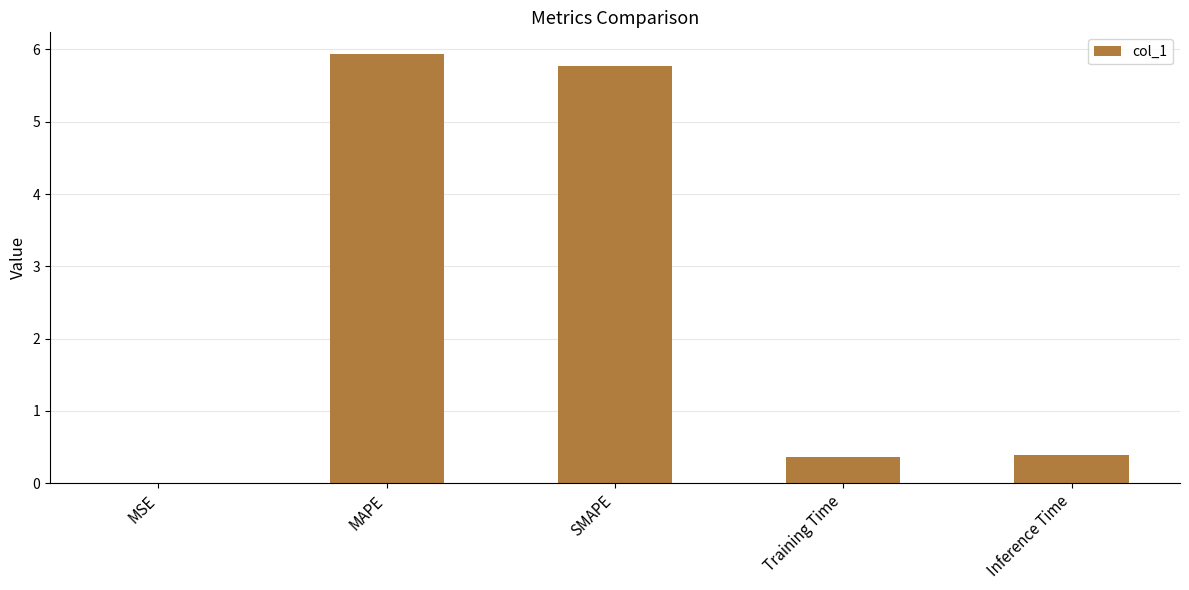

Between Training Time and MAPE, which is larger?

MAPE